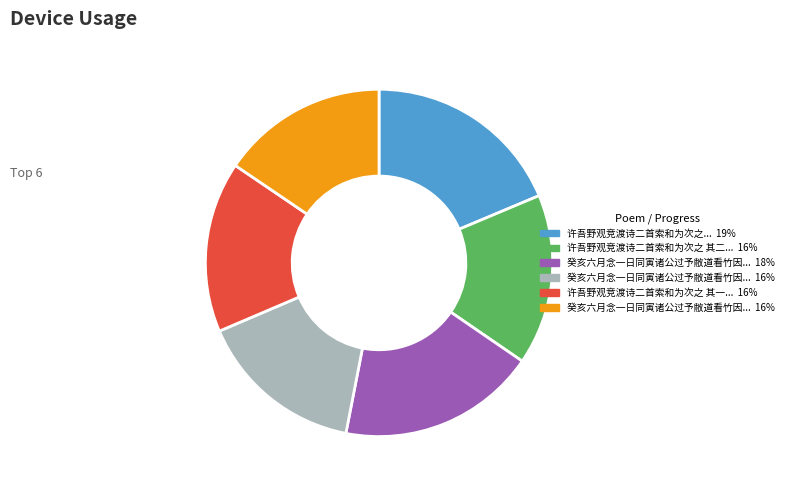

Does any single category account for the majority?

No